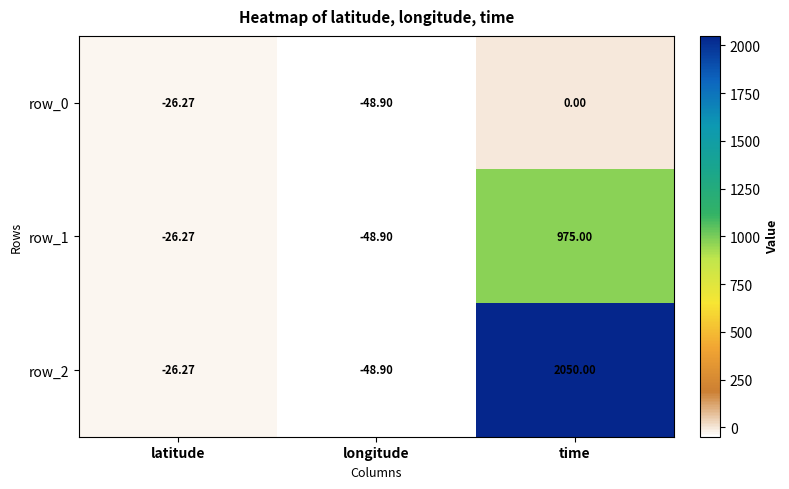

What is the sum of the row_2 values at longitude and time?

2001.1